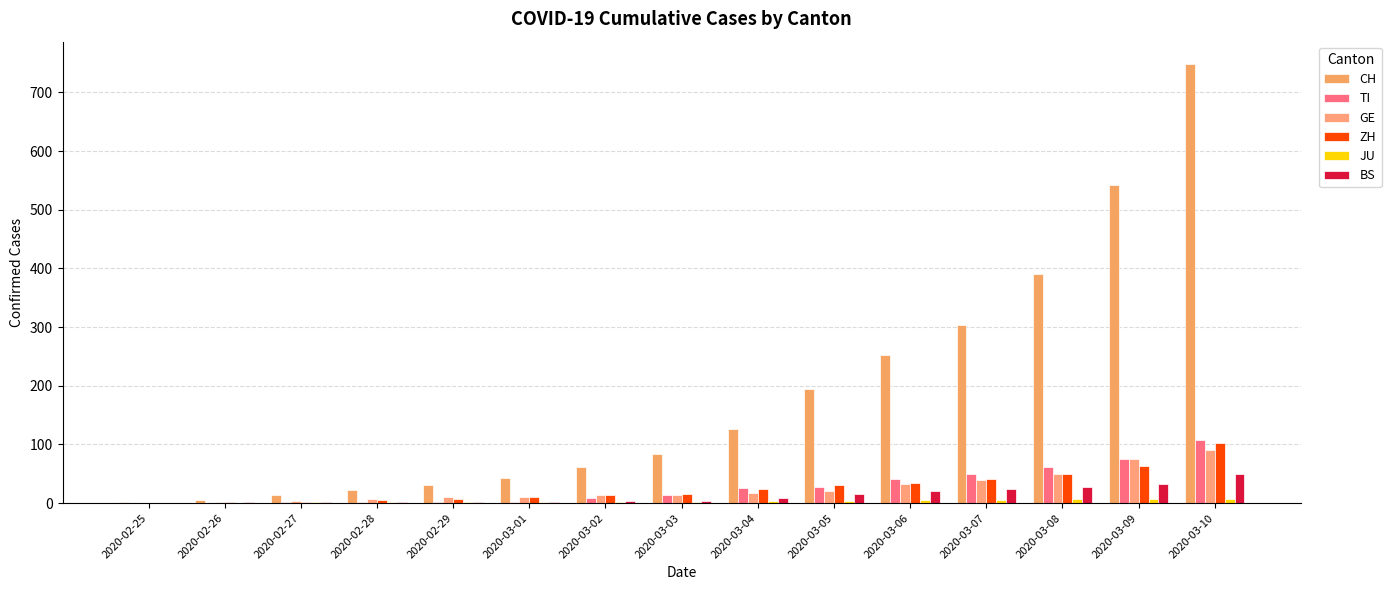

What position from the left is 2020-02-27?

3